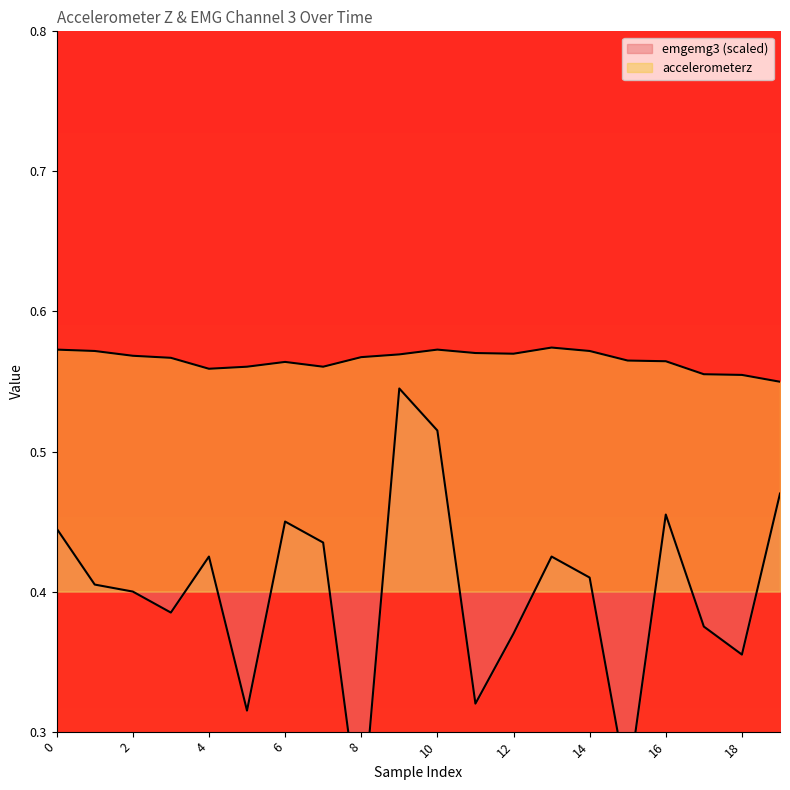

The accelerometerz series shows 0.6 at 2. True or false?

True